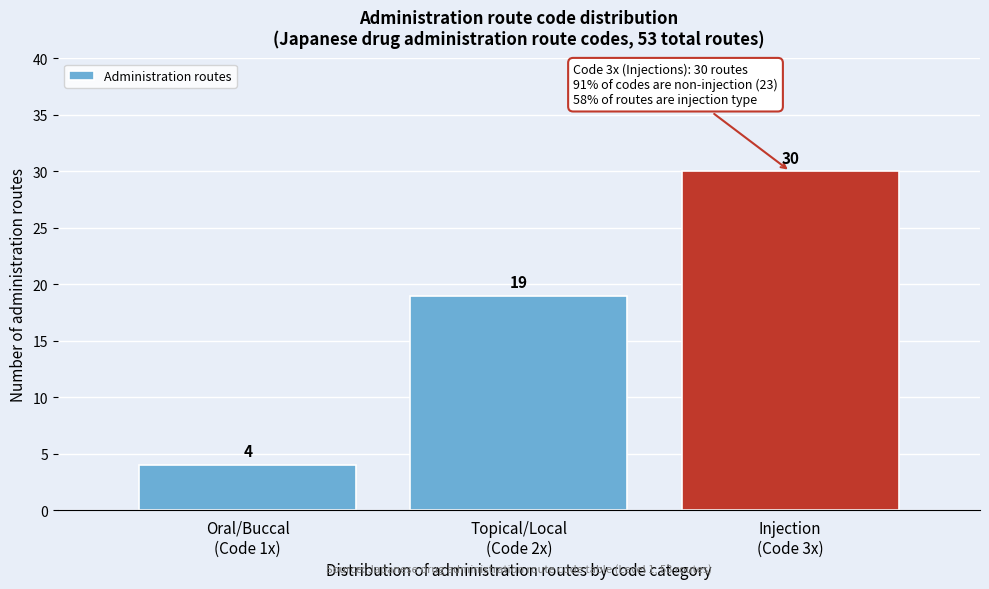

Reading right to left, extract all data points from this chart.

30	19	4